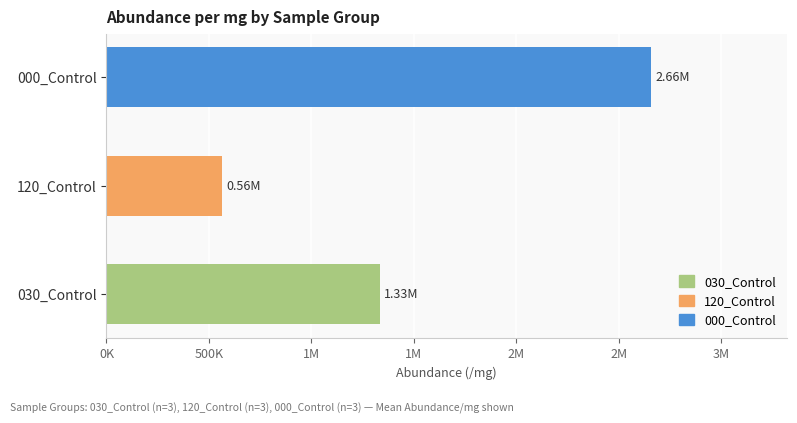

What is the sum of all 030_Control values?

4001949.3